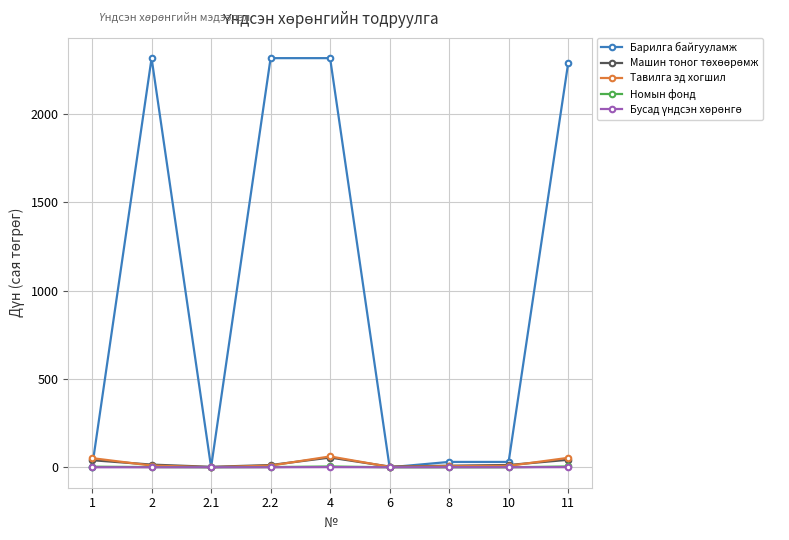

What is the label of the 3rd point from the right?

8